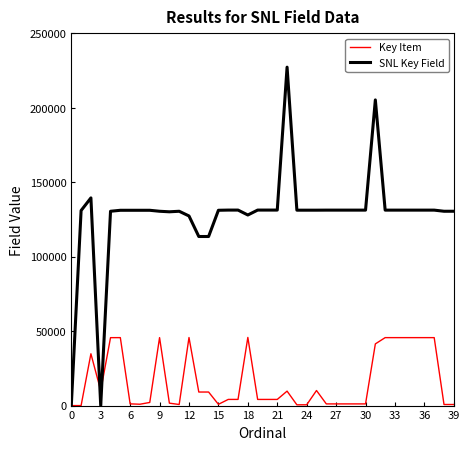

List the series in order of their peak value, highest first.

SNL Key Field, Key Item